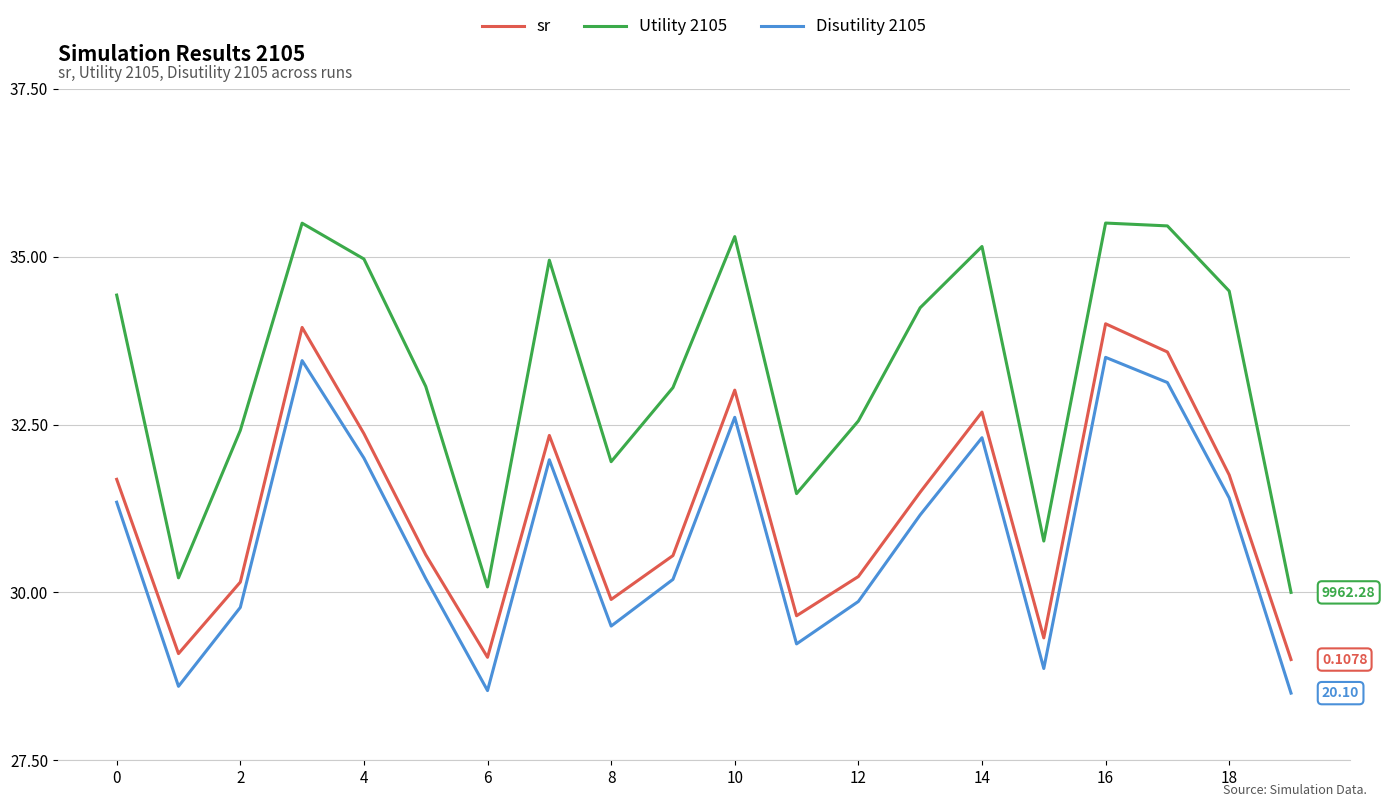

How many distinct data groups are displayed?

3